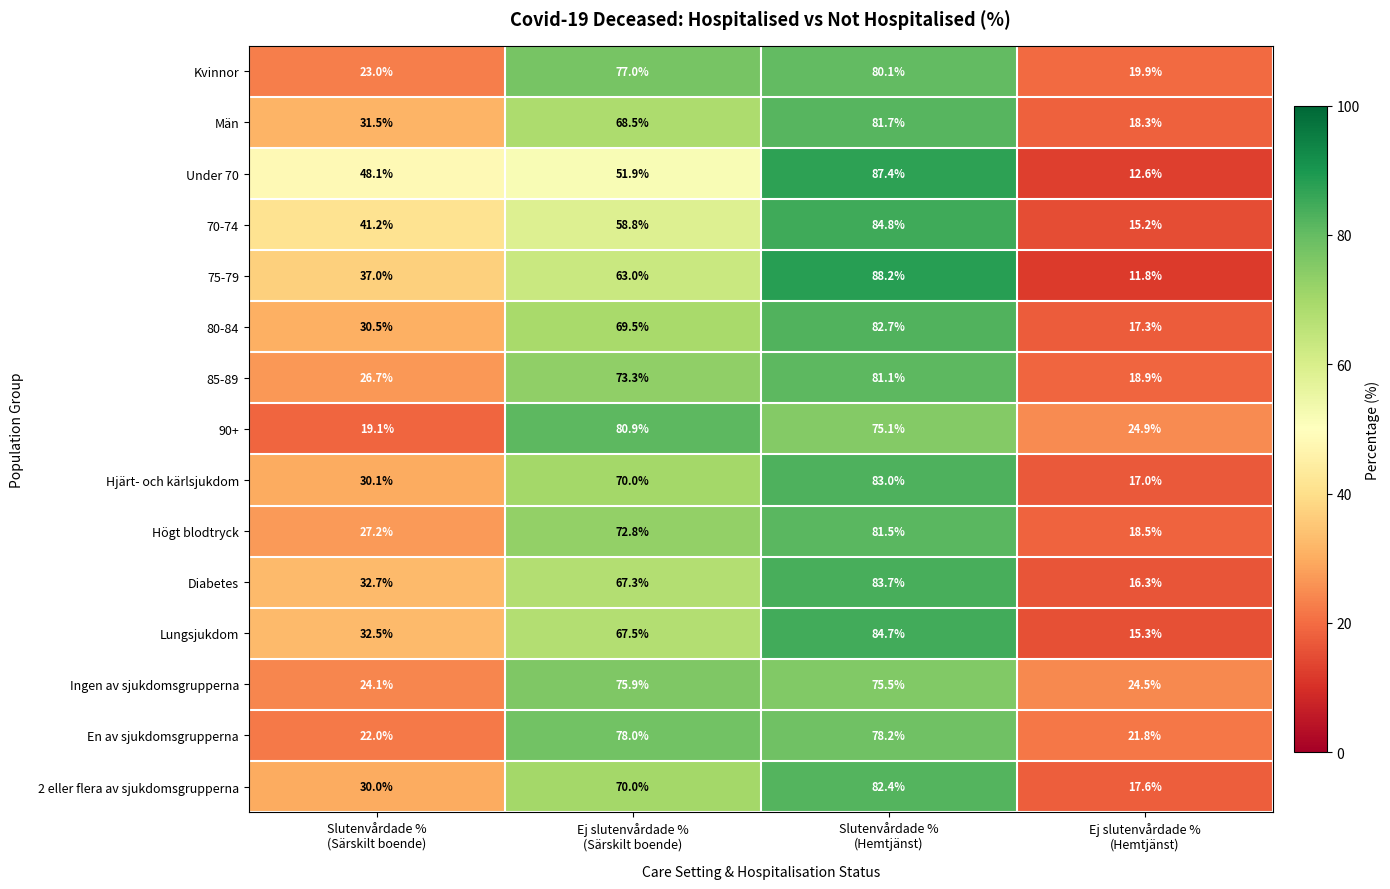

What is the smallest value displayed?

11.8